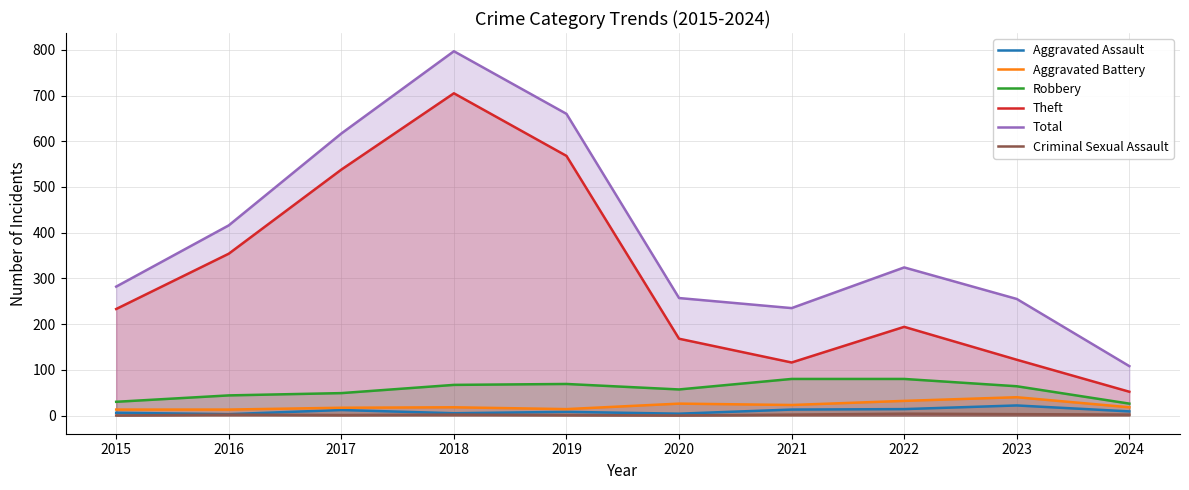

What is the value of the Aggravated Battery point at the 3rd from the left?

17